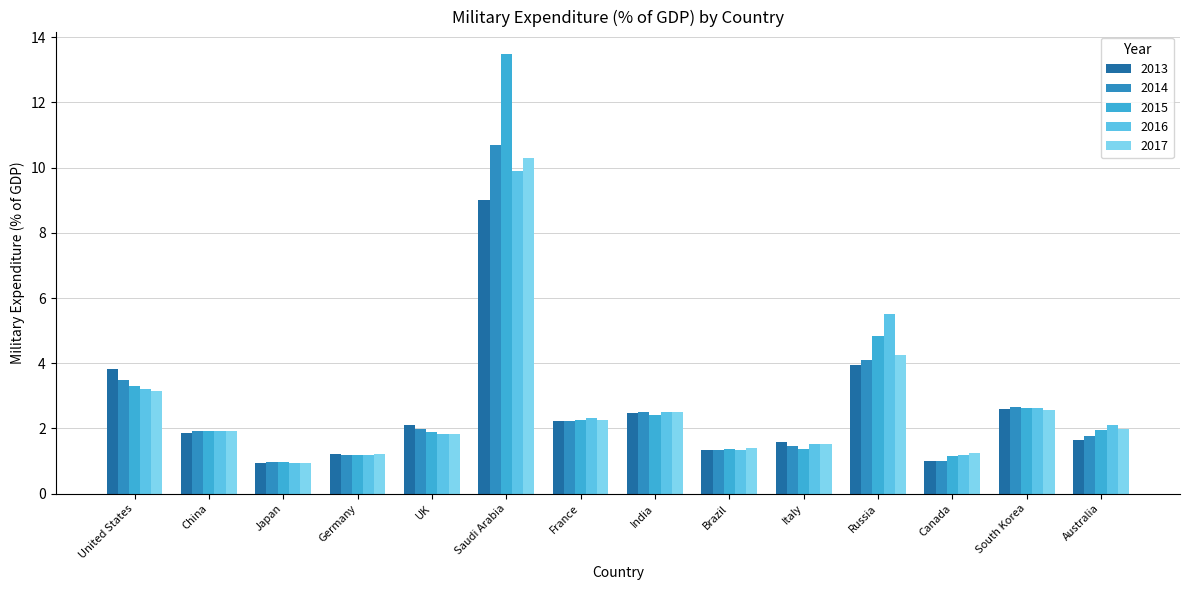

At how many categories does at least one series exceed 11?

1